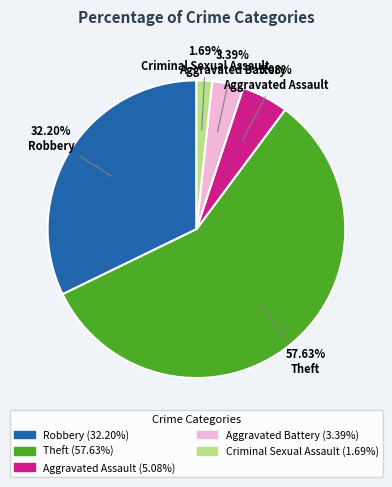

To the nearest percent, what is the average slice percentage?

20%